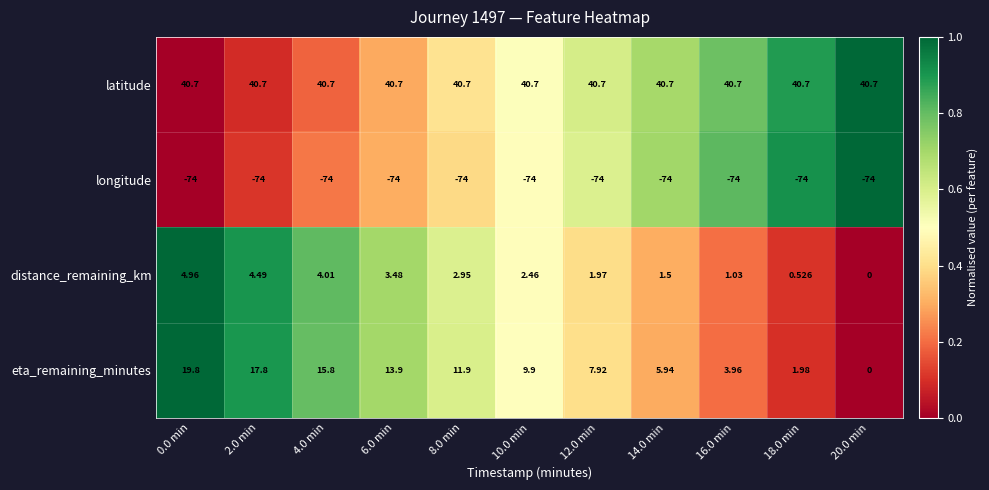

Rank the series at 0.0 min from highest to lowest value.

latitude, eta_remaining_minutes, distance_remaining_km, longitude